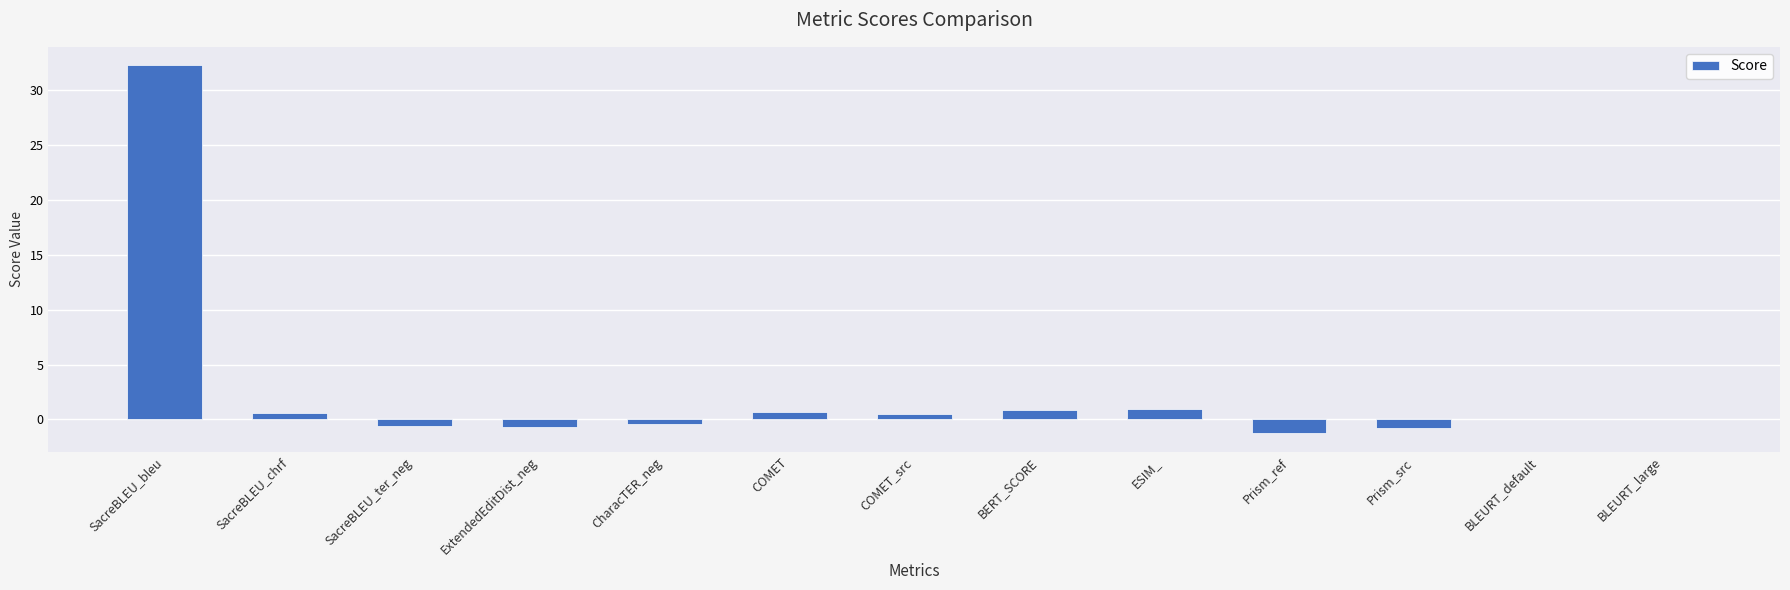

What is the change in value from COMET_src to BLEURT_default?

-0.4